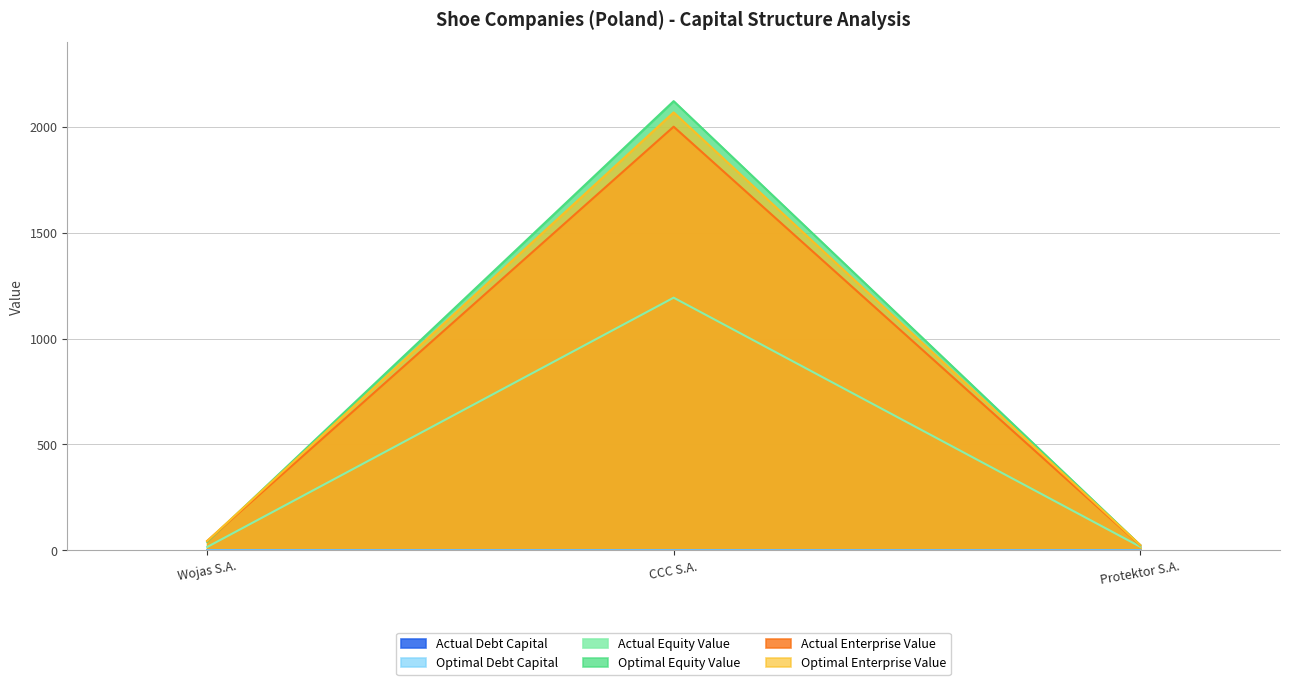

Rank the categories by optimal_debt_capital value from lowest to highest.

CCC S.A., Protektor S.A., Wojas S.A.